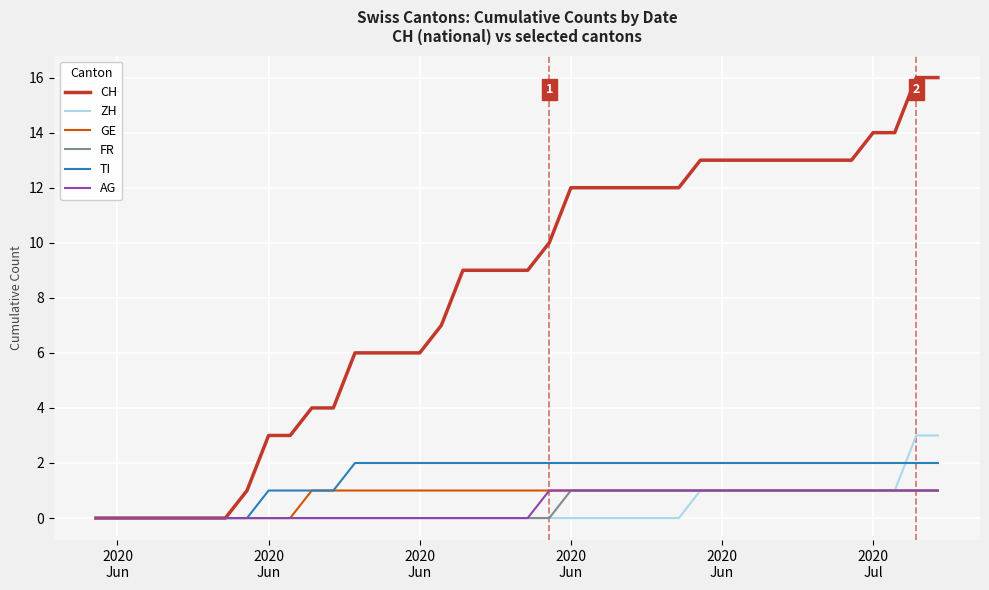

Which series has the largest range (max minus min)?

CH